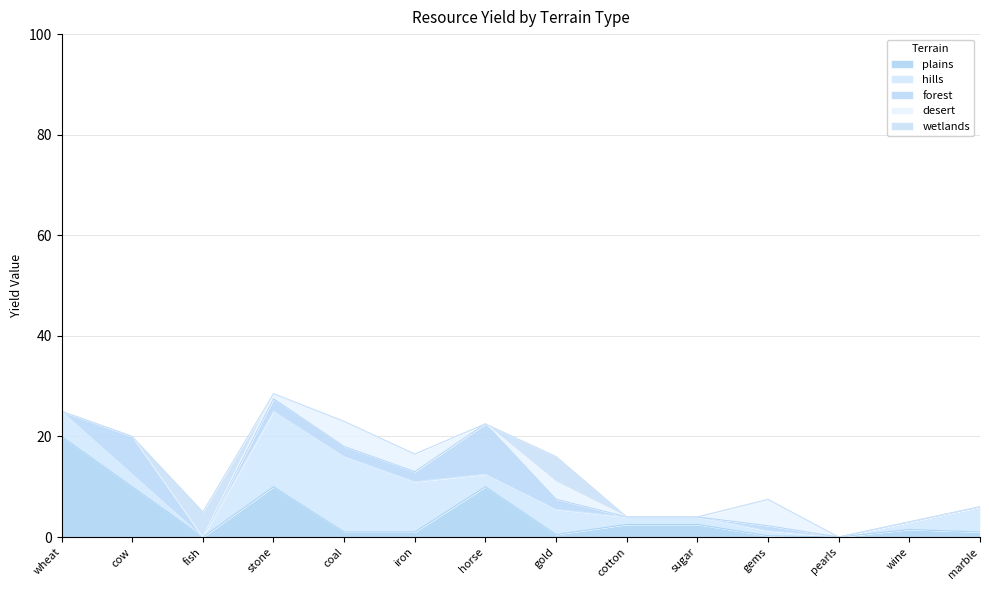

Rank the series by their maximum value, from lowest to highest.

desert, wetlands, forest, hills, plains